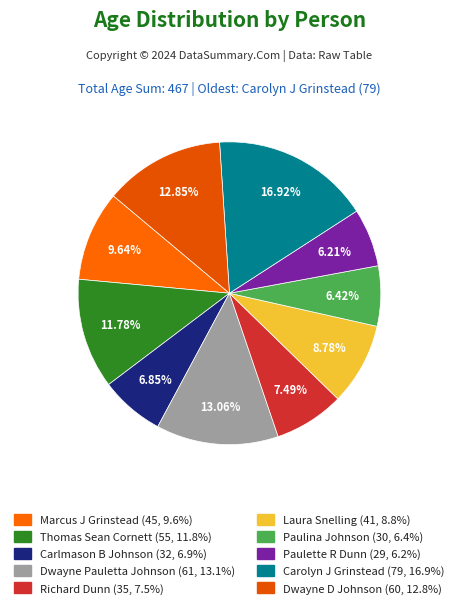

Is it true that Dwayne Pauletta Johnson is 13% of the pie?

True